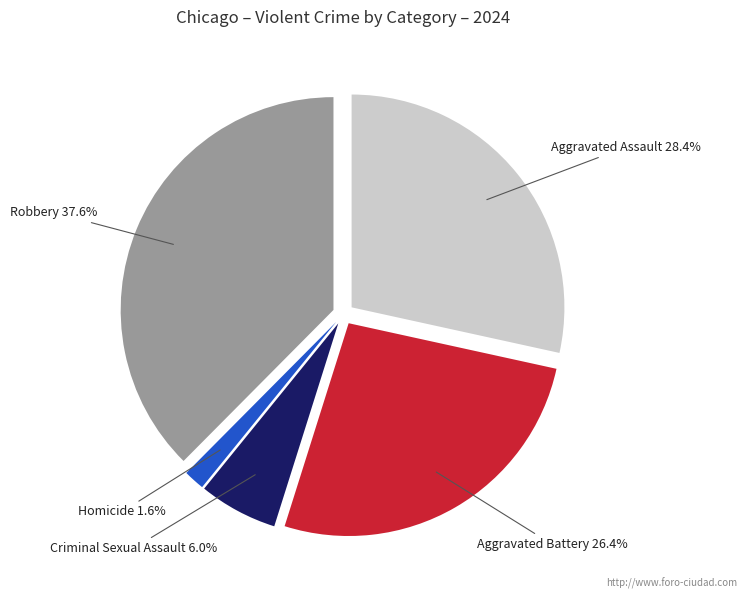

Is the sum of Homicide and Aggravated Assault greater than half?

No